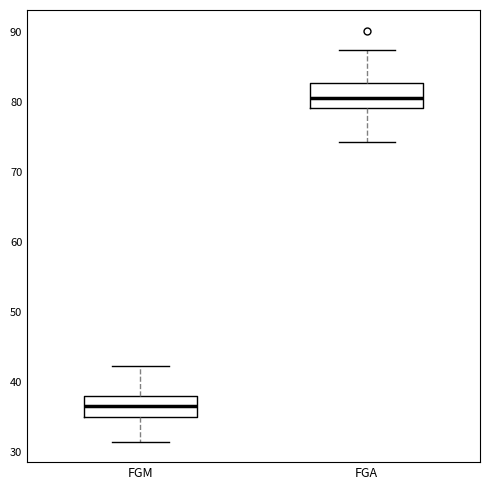

Where does the upper whisker of the box for FGA end on the y-axis? The values are not printed on the chart, so give them approximately, as read against the axis.

87